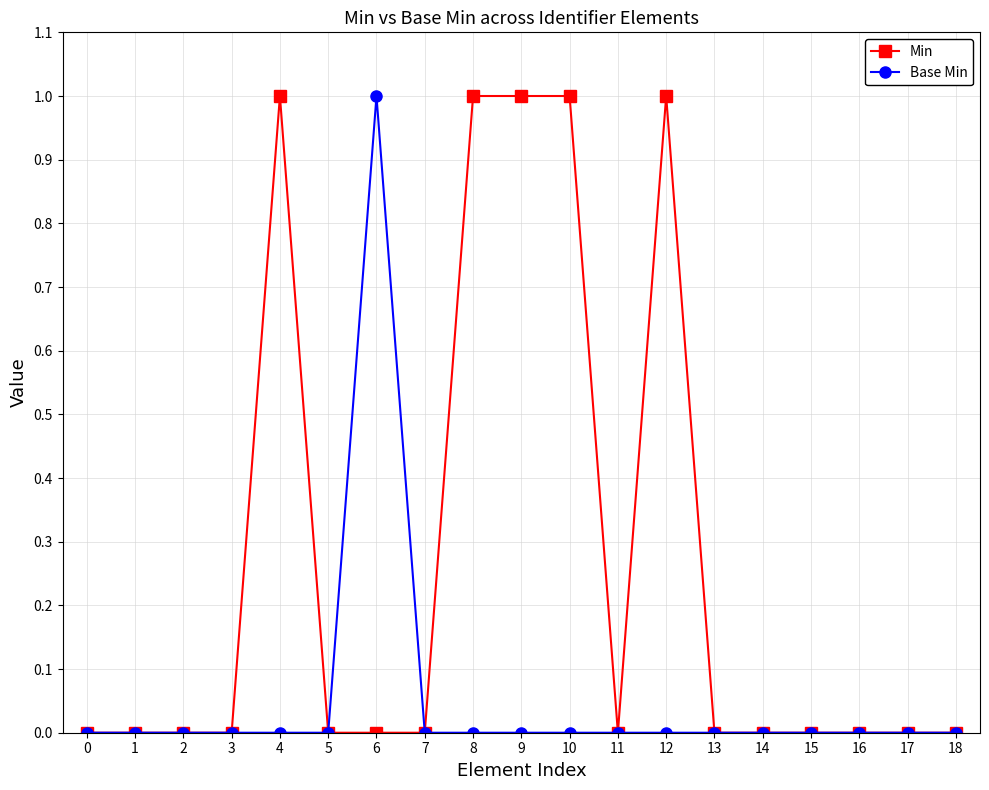

What is the difference between the Min values at 12 and 11?

1